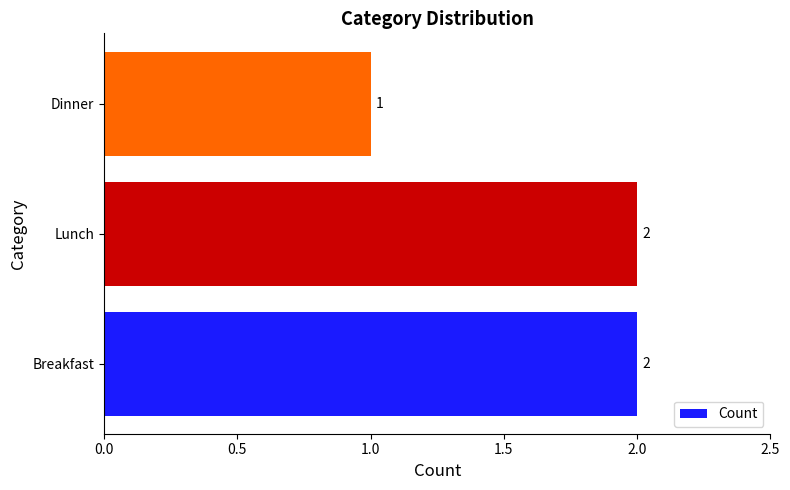

Which category has the lowest value across all series?

Dinner